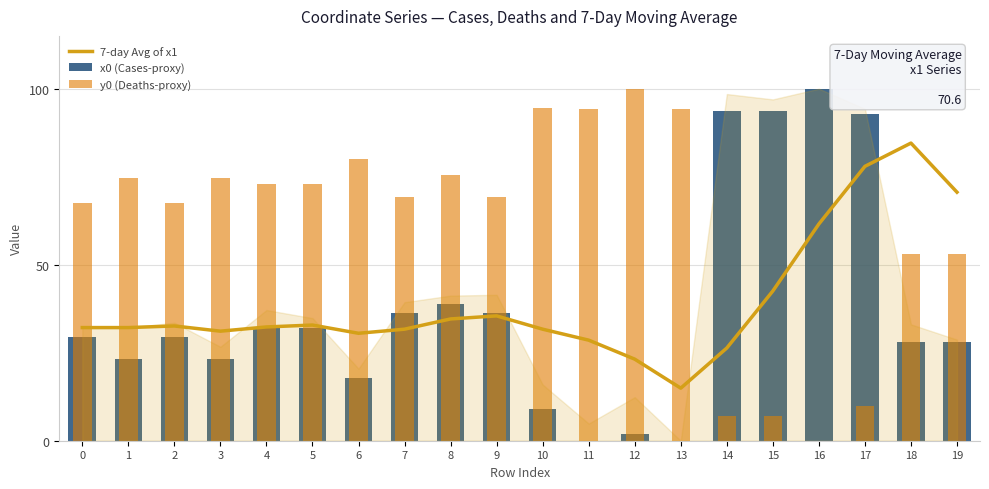

Between 7 and 17, which series saw the biggest shift?

y0 (Deaths-proxy)